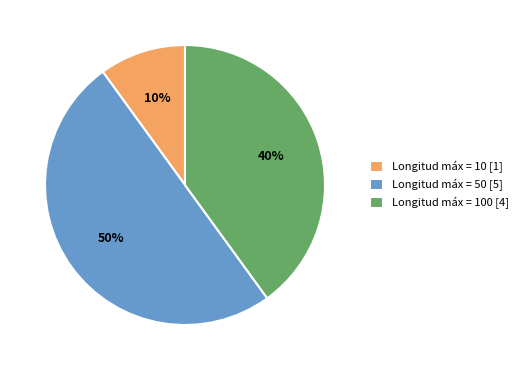

Which category has the smallest portion of the pie?

Longitud máx = 10 [1]